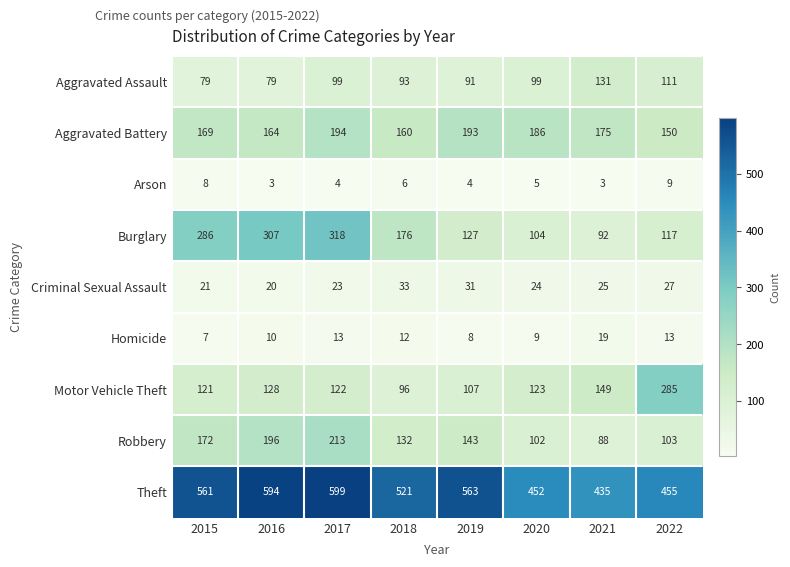

How many data points in Aggravated Assault are less than 99?

4